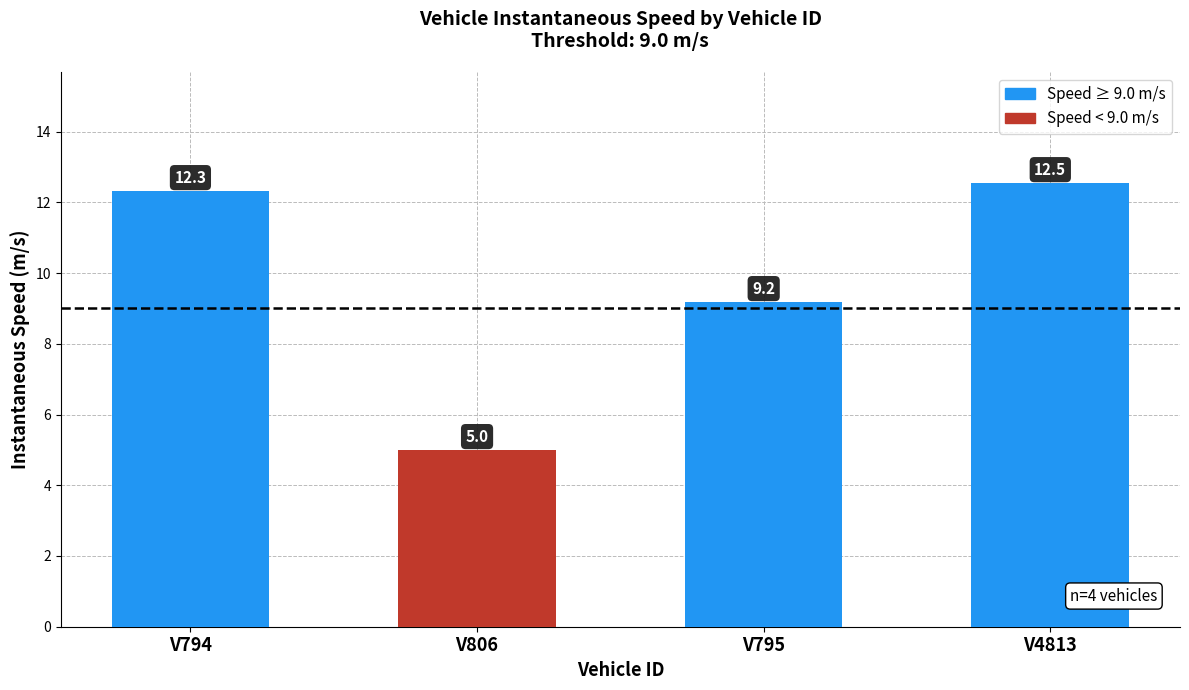

Reading left to right, transcribe all the data shown in this chart.

12.3	5.0	9.2	12.5